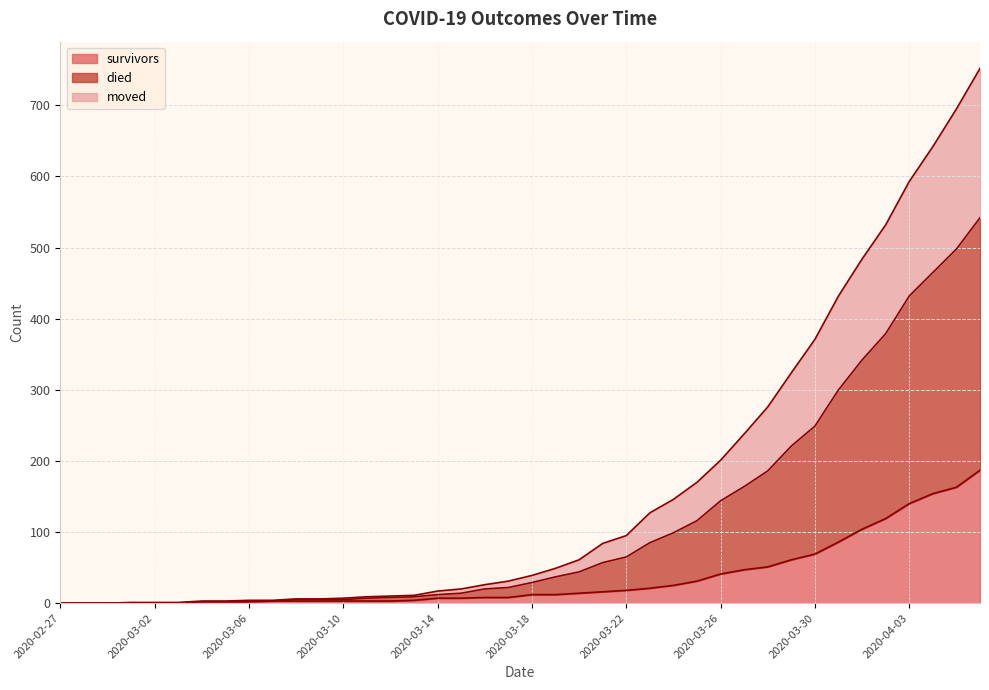

Does the chart have visible grid lines?

Yes